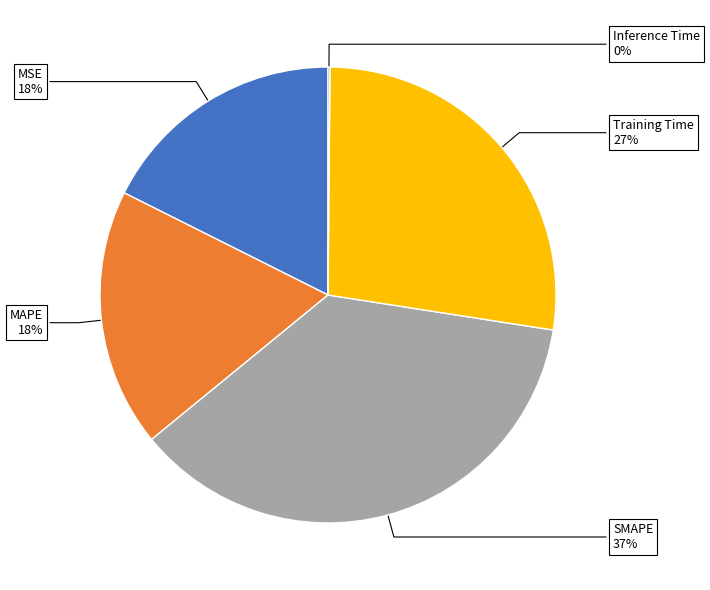

Does any single category account for the majority?

No